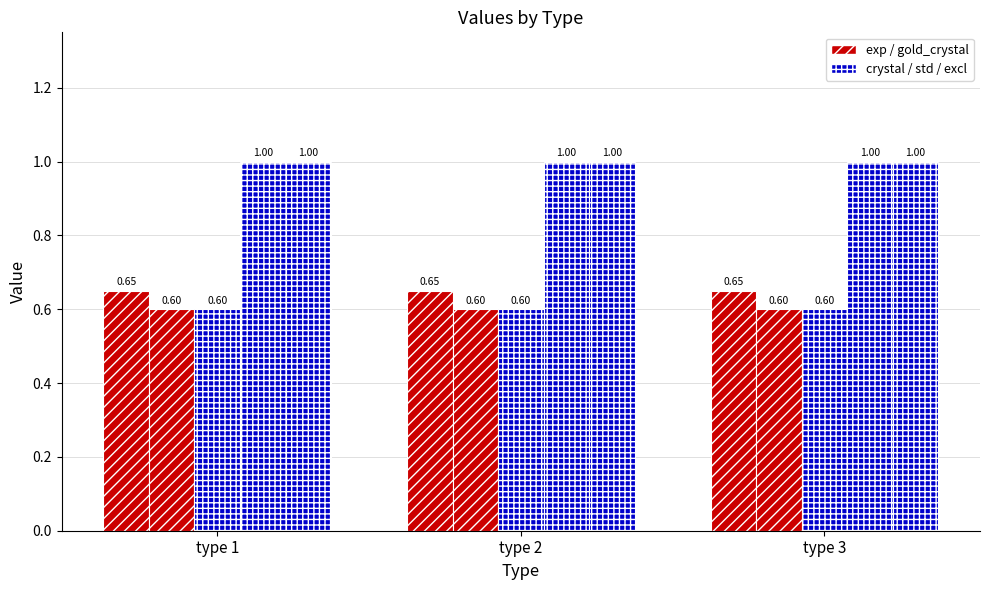

The standard_file series shows 0.5 at type 1. True or false?

False